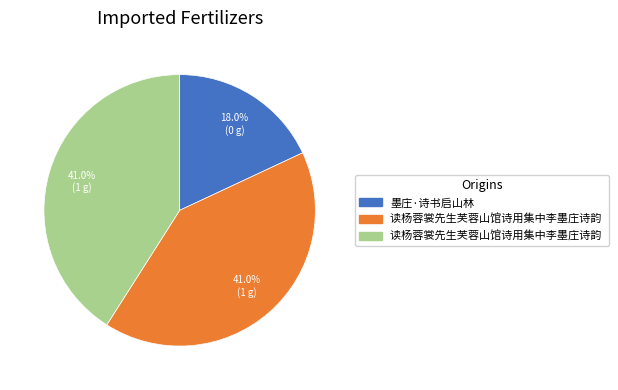

Is there any slice that represents more than half of the pie?

No